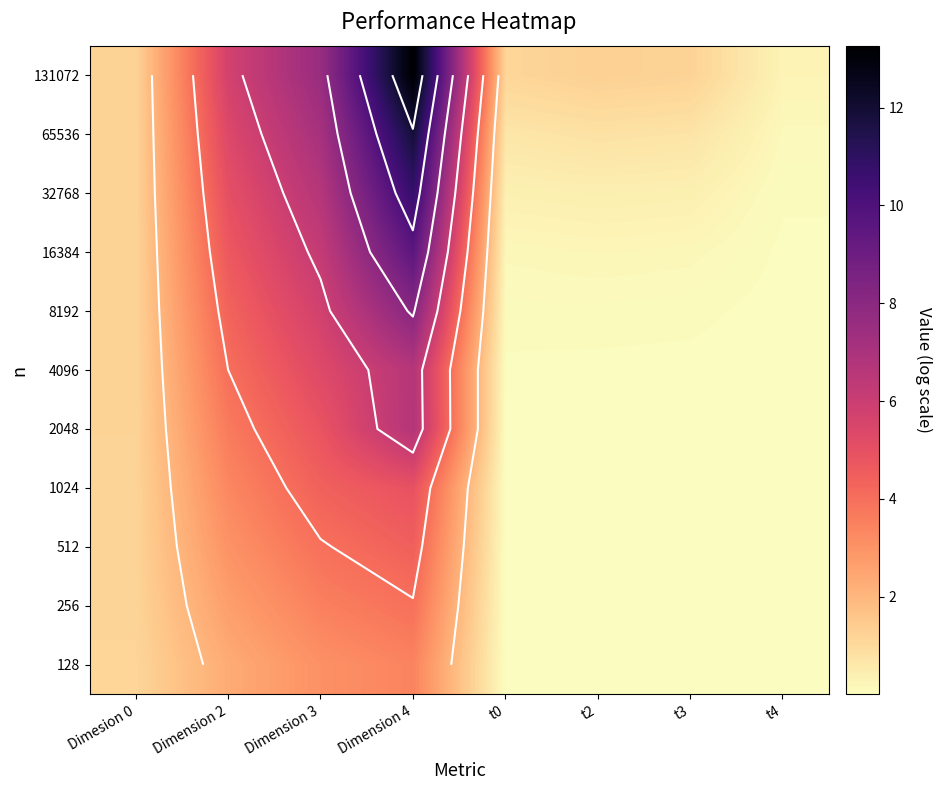

Is it true that 2048 equals 0.0 at t4?

True